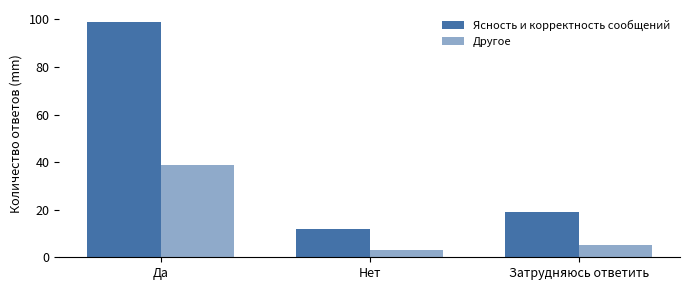

How many distinct data groups are displayed?

2